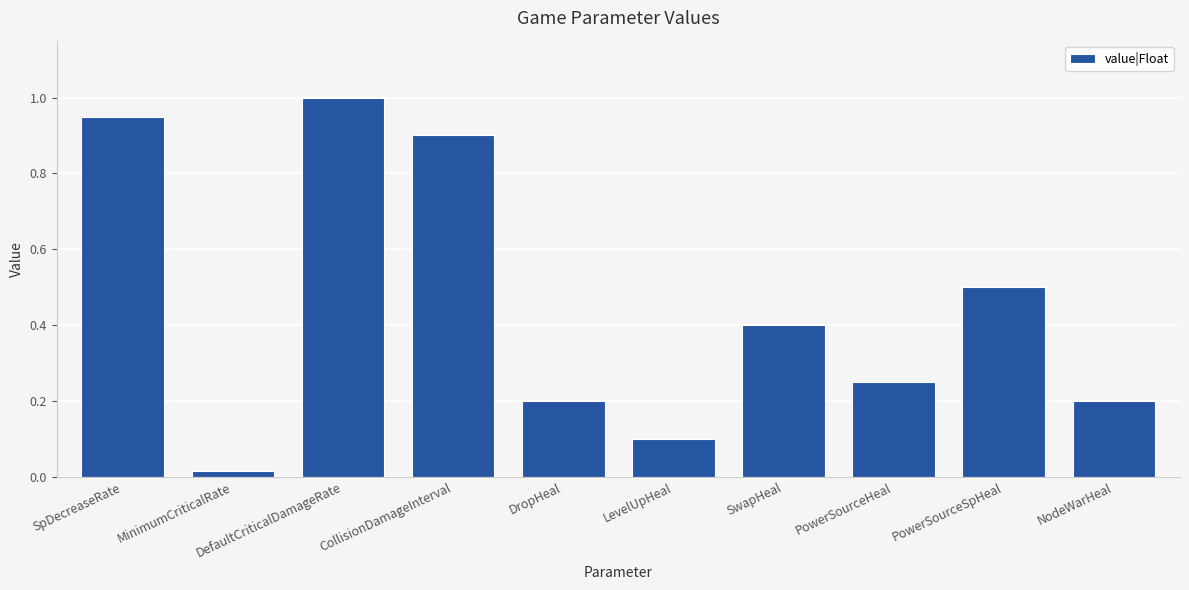

True or false: the data shows 0.9 at SpDecreaseRate.

True